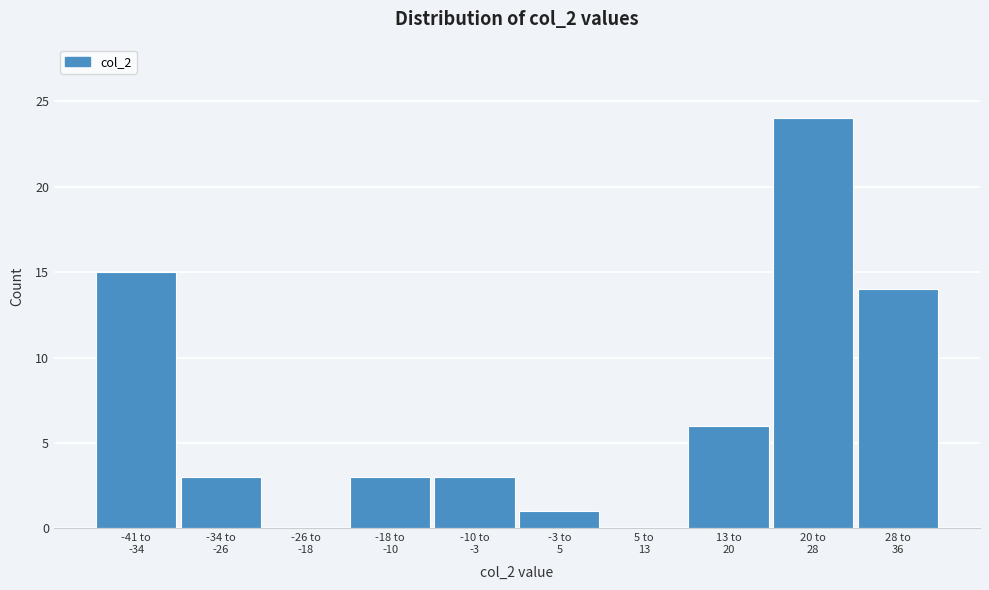

What is the maximum value shown in the chart?

24